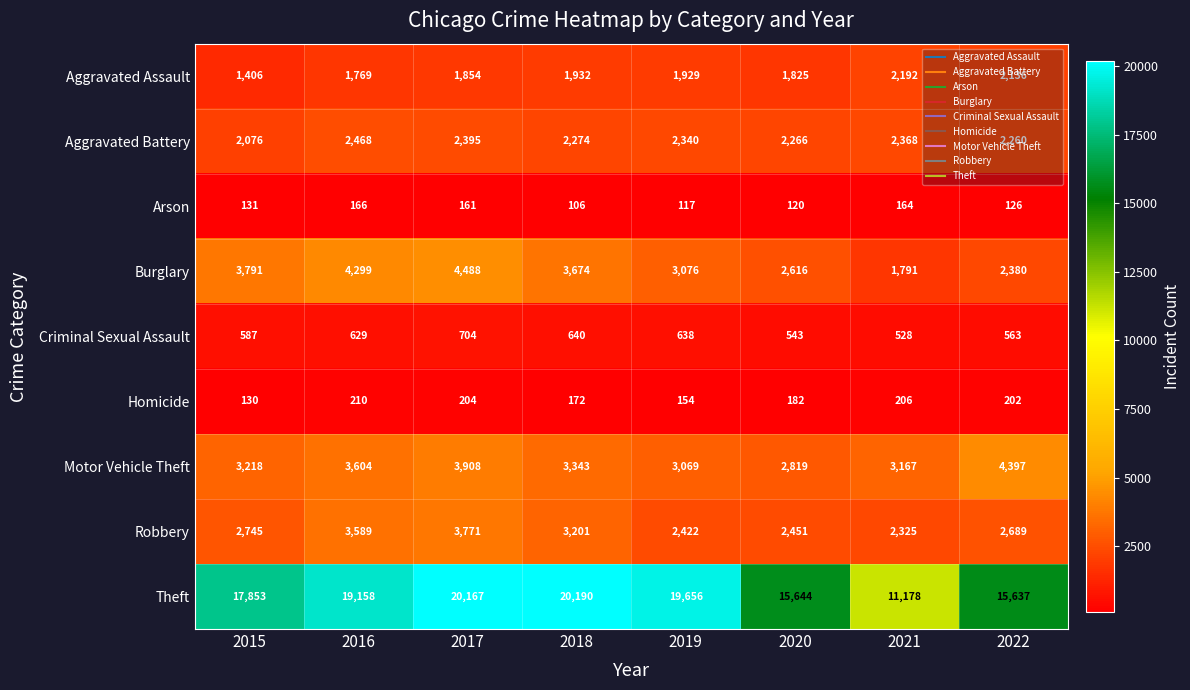

At which label does Aggravated Battery reach its peak?

2016